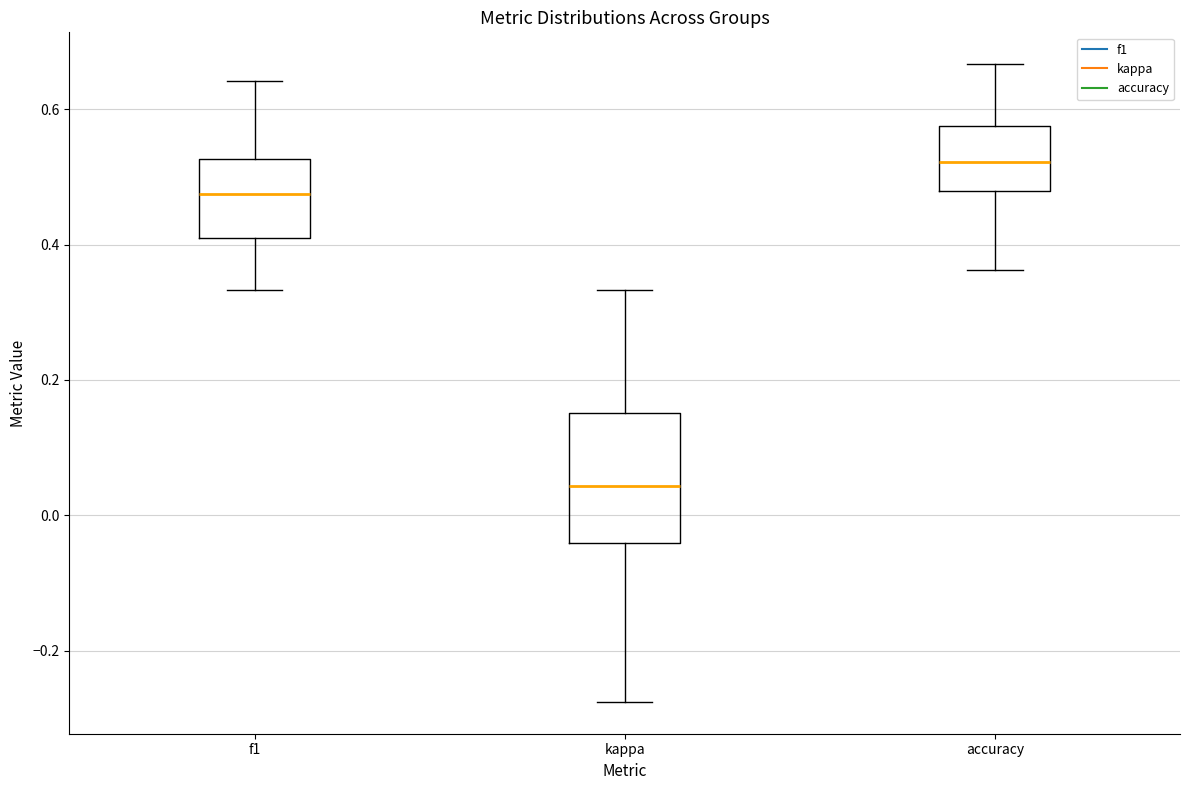

Where does the lower whisker of the box for kappa end on the y-axis? The values are not printed on the chart, so give them approximately, as read against the axis.

-0.28